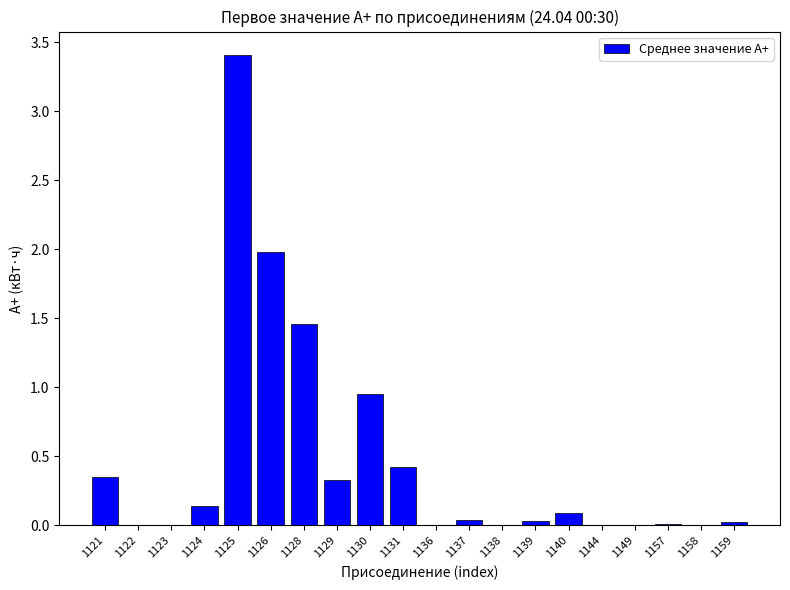

What is the change in value from 1123 to 1131?

+0.4